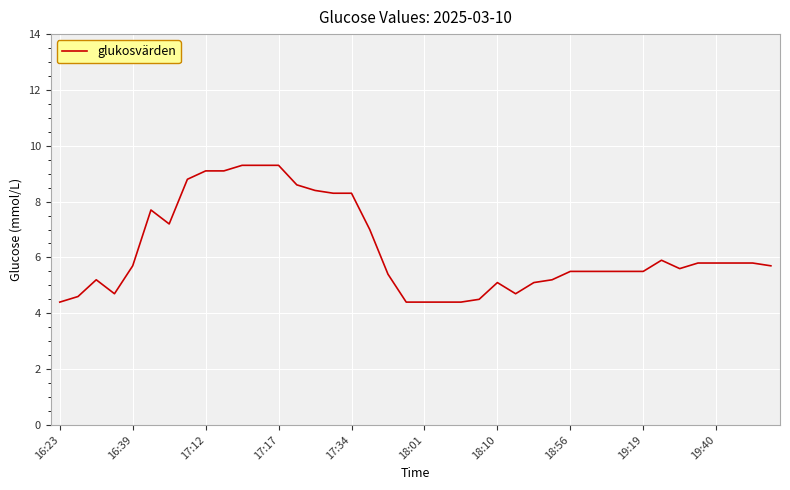

What is the greatest value displayed?

9.3